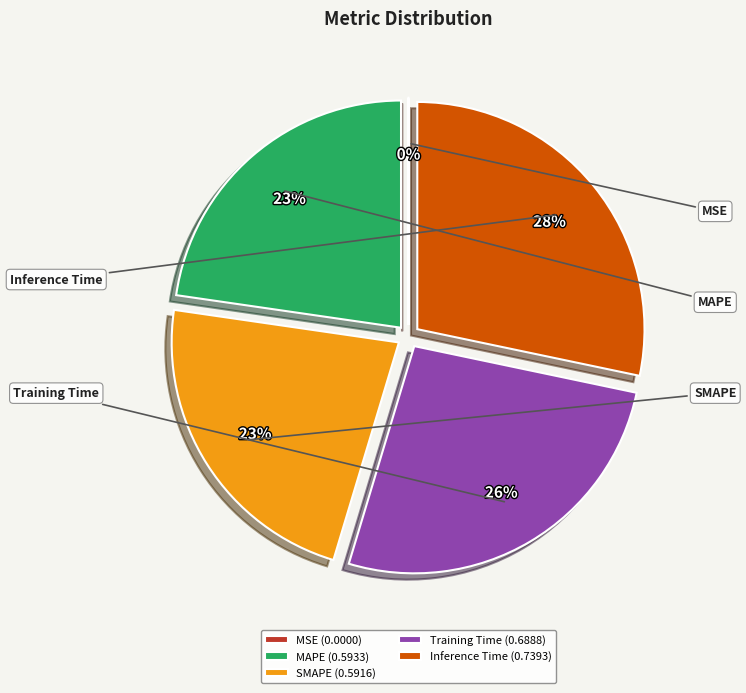

What is the largest slice in the pie chart?

Inference Time